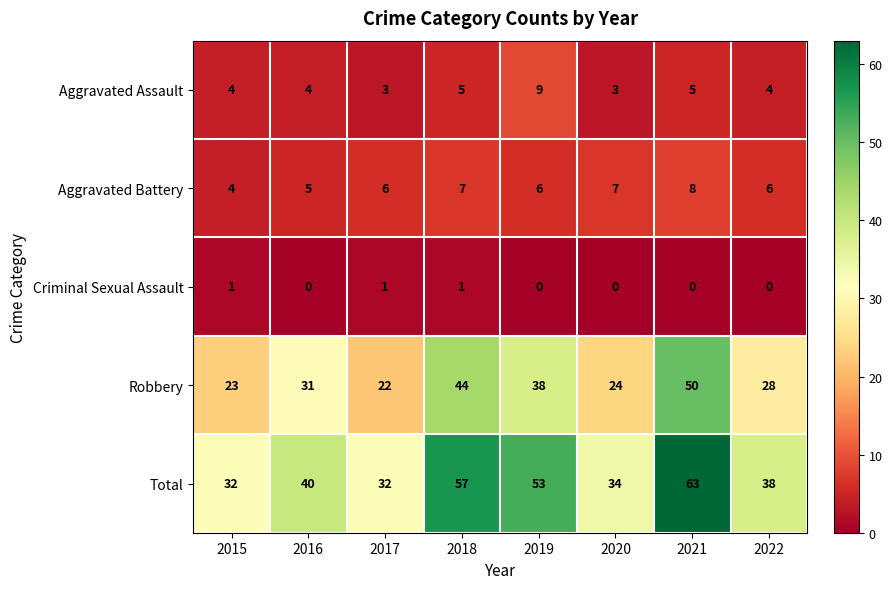

The Aggravated Battery series shows 7 at 2018. True or false?

True